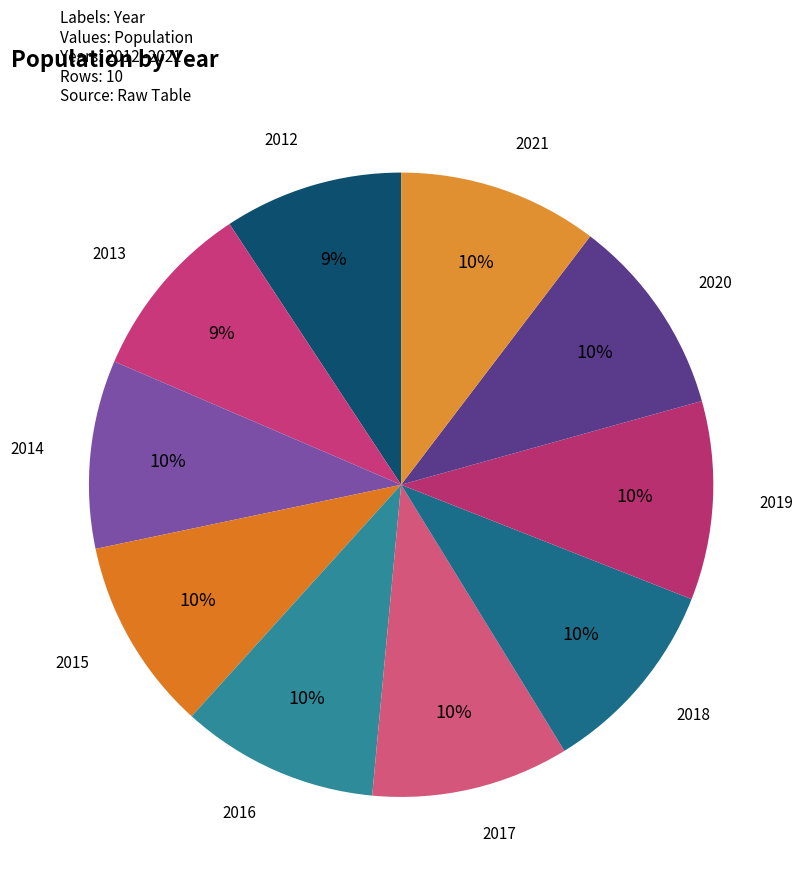

What percentage is the 2012 slice, to the nearest percent?

9%